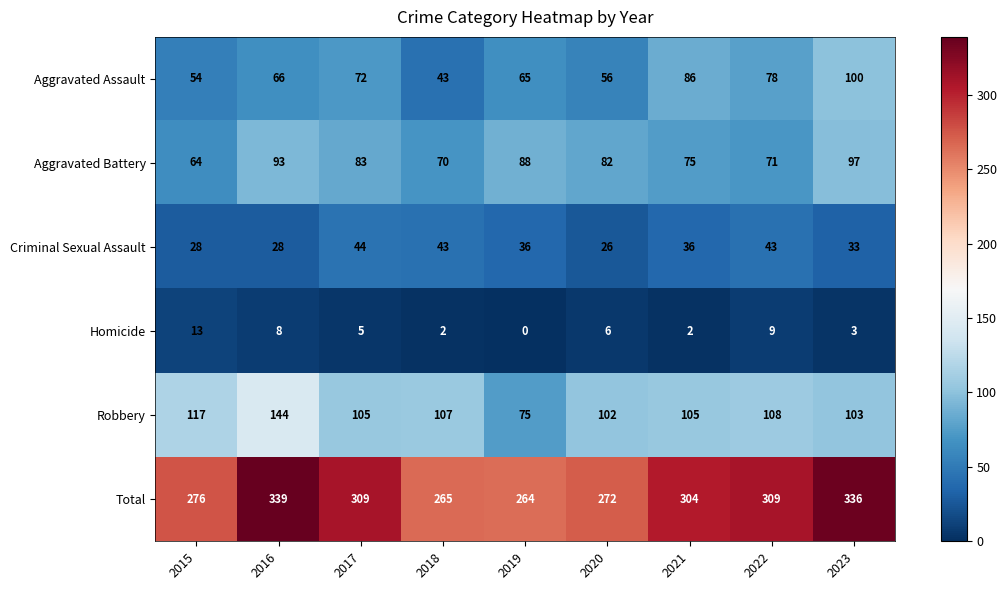

Between 2019 and 2023, which series saw the biggest shift?

Total